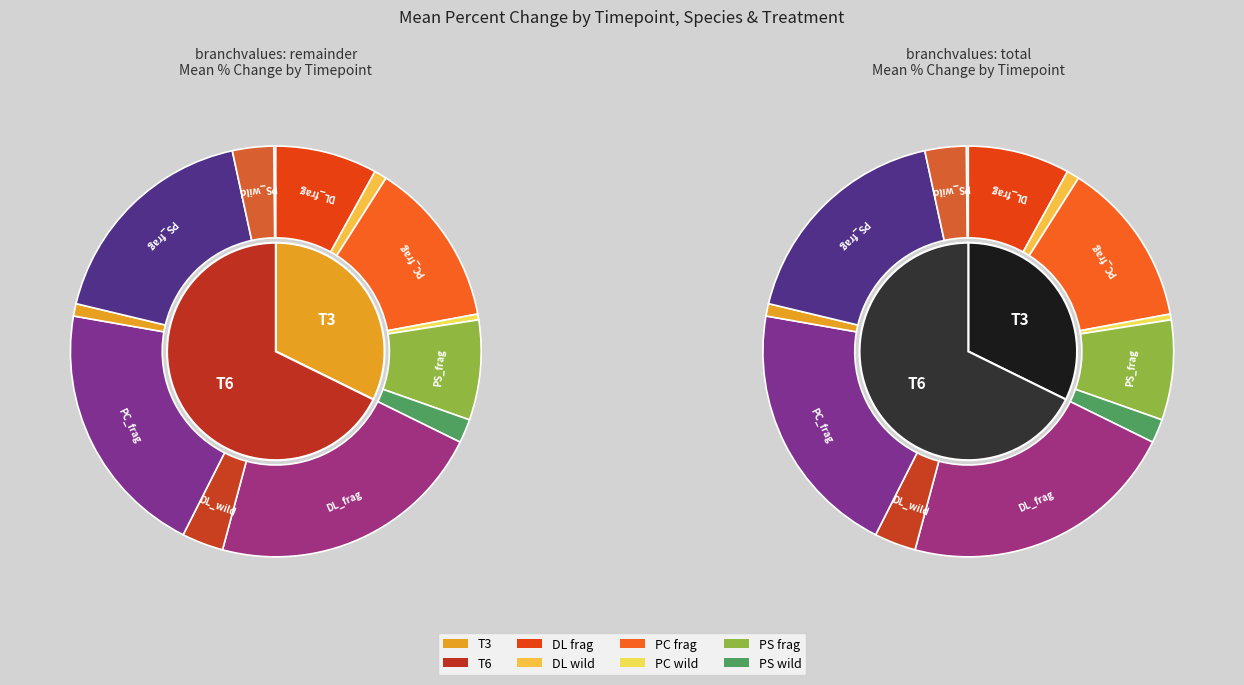

How many segments does this pie chart have?

12